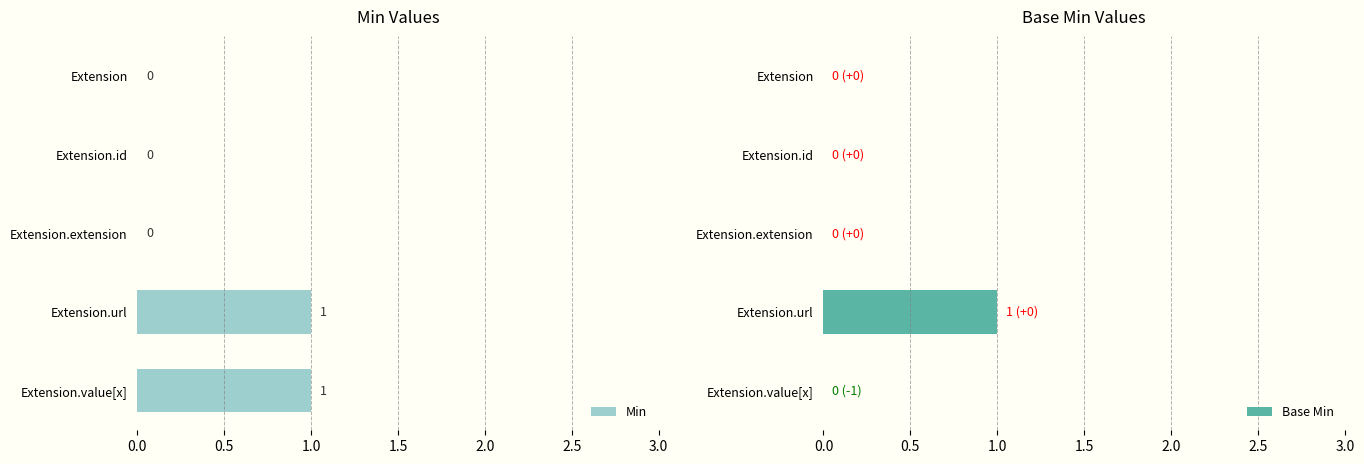

Rank the series by their average value, from highest to lowest.

Min, Base Min